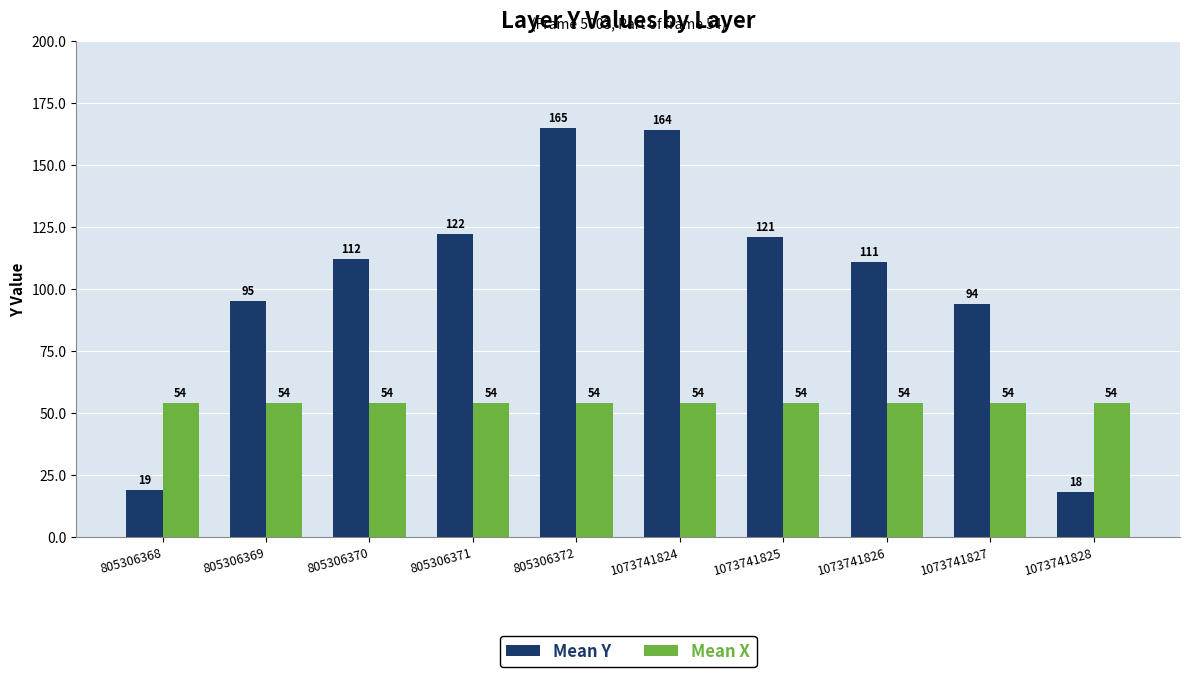

Which series has the largest total across all categories?

Mean Y